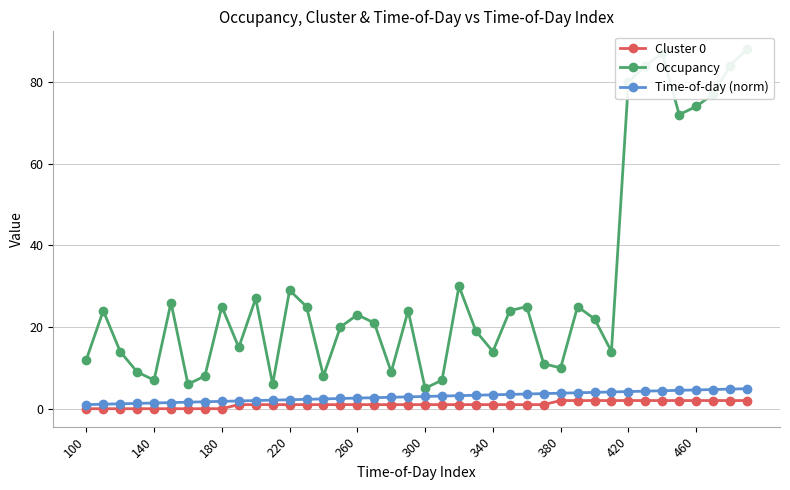

True or false: Occupancy has more than 1 interior local peaks.

True